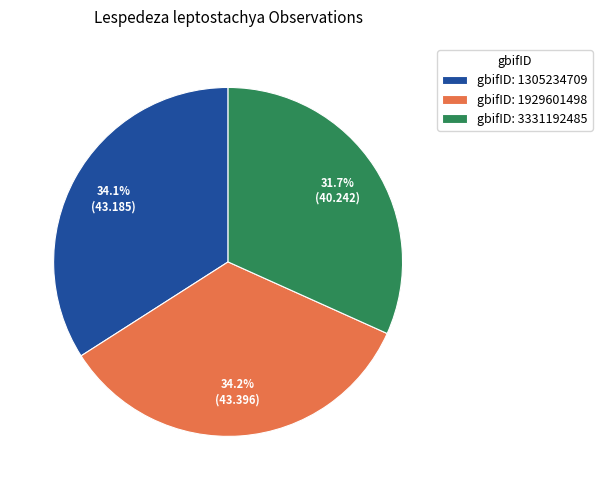

How many segments does this pie chart have?

3